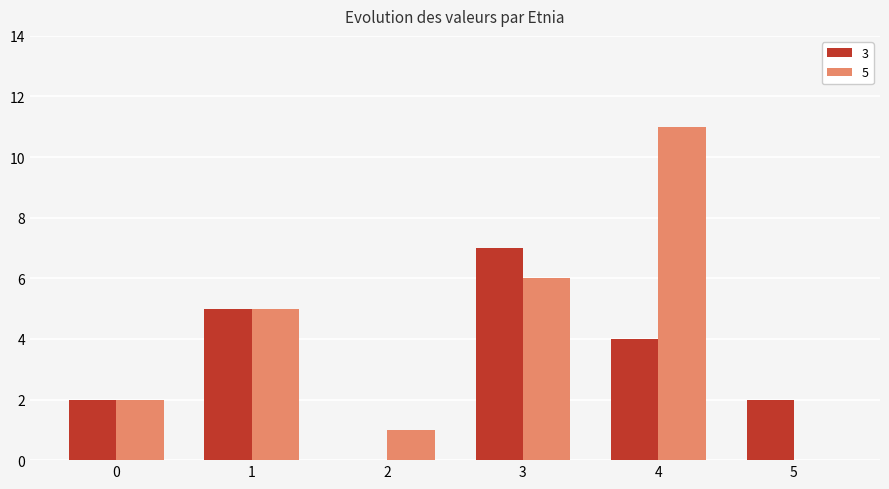

Count the number of categories in the chart.

6